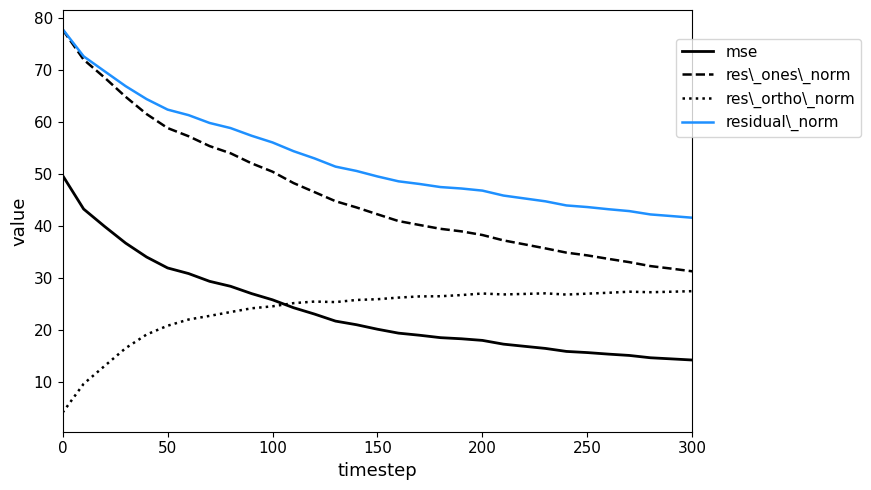

Which series has the widest spread of values?

res\_ones\_norm